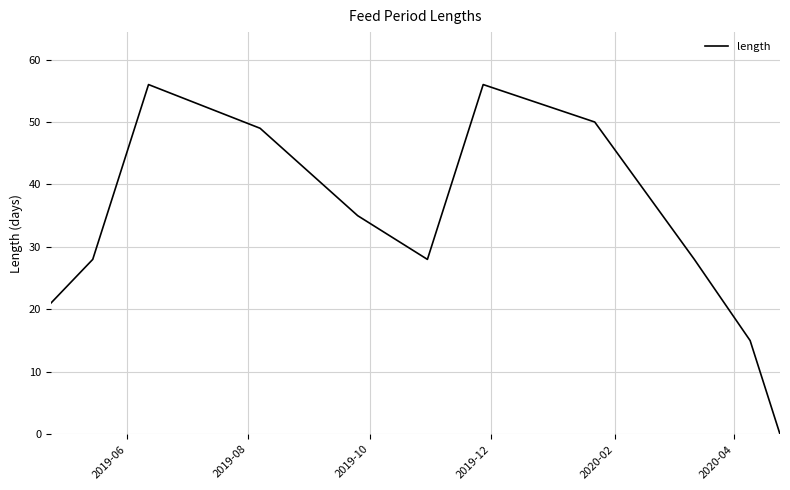

Reading left to right, list all the values displayed in this chart.

21	28	56	49	35	28	56	50	28	15	0